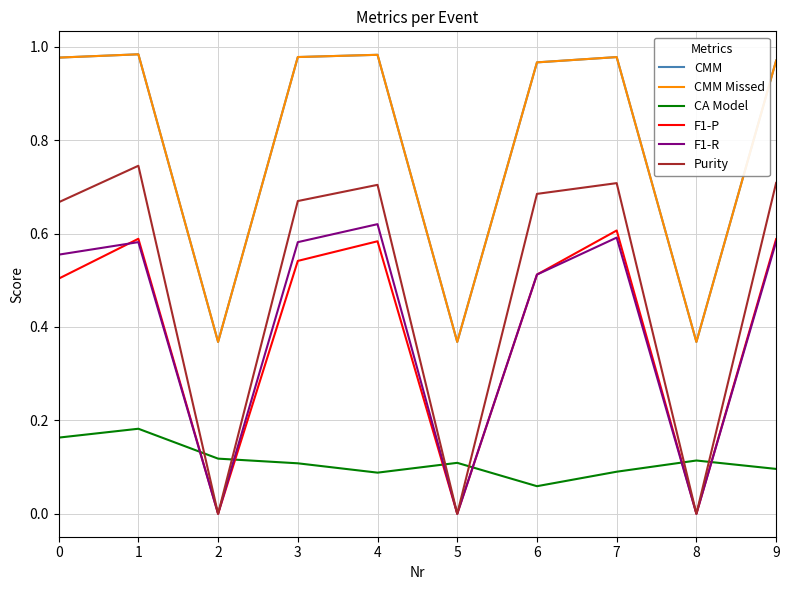

Is this an area chart (filled region under the line)?

No